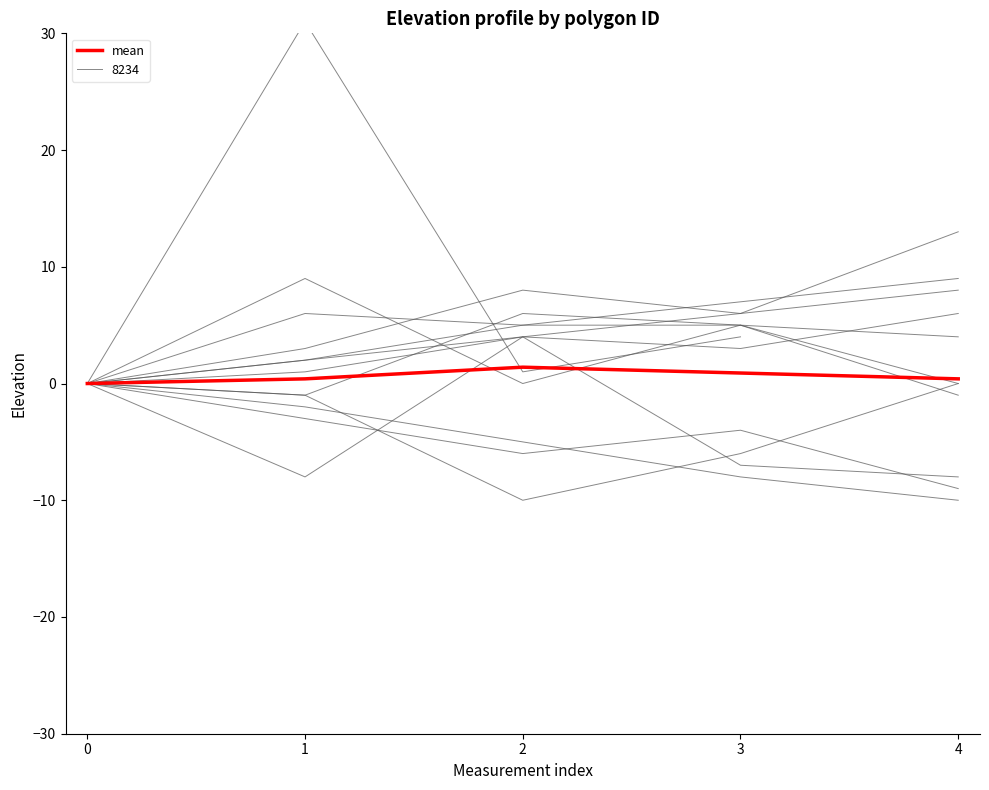

List the labels in order of value, smallest first.

0, 1, 4, 3, 2